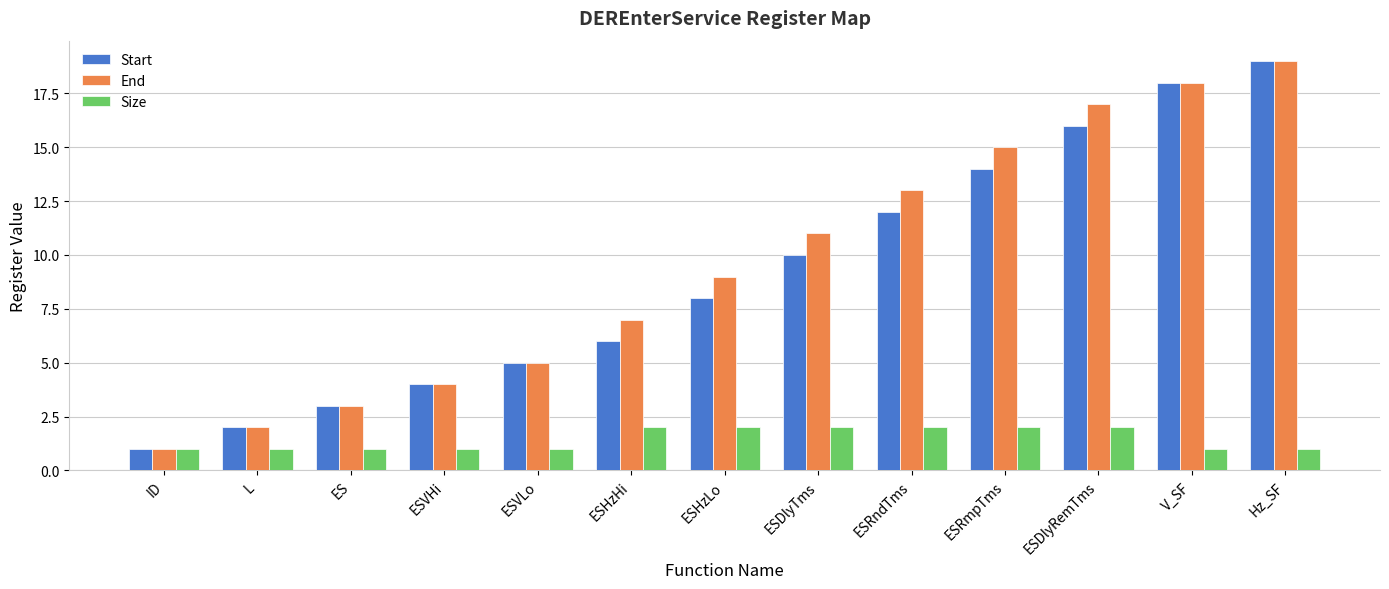

Which series changed the most between ID and ESHzHi?

End